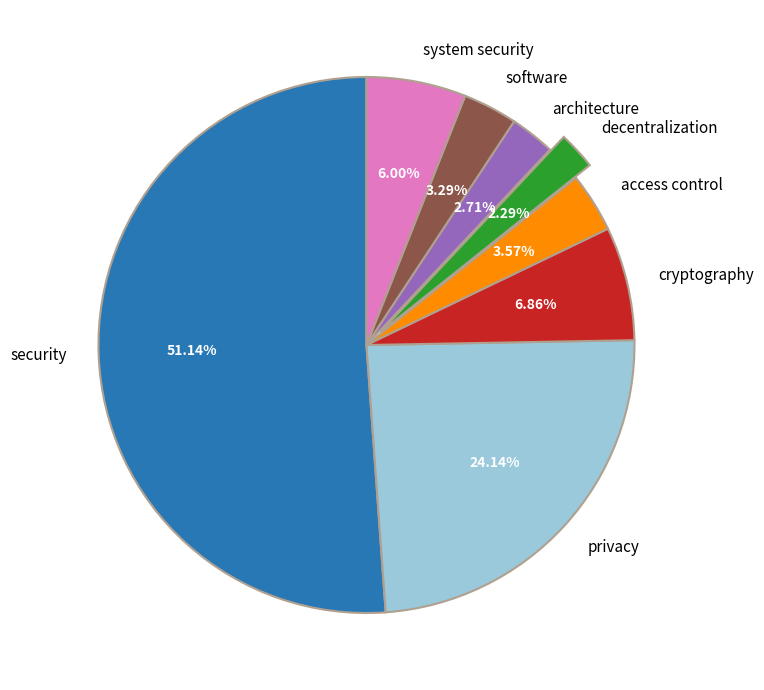

Is the sum of privacy and security greater than half?

Yes